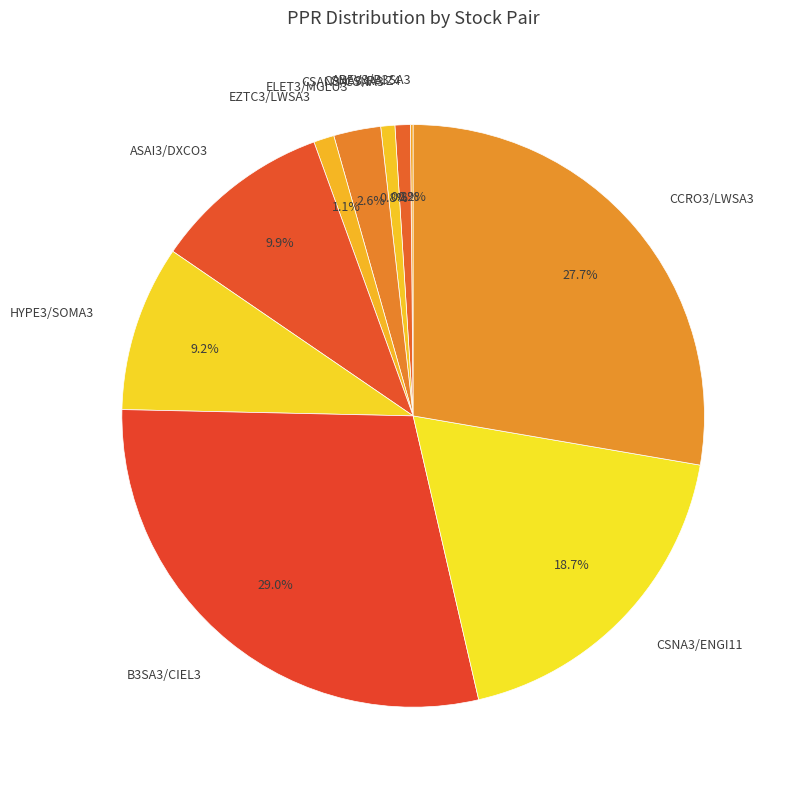

Does CCRO3/LWSA3 account for over 50% of the chart?

No